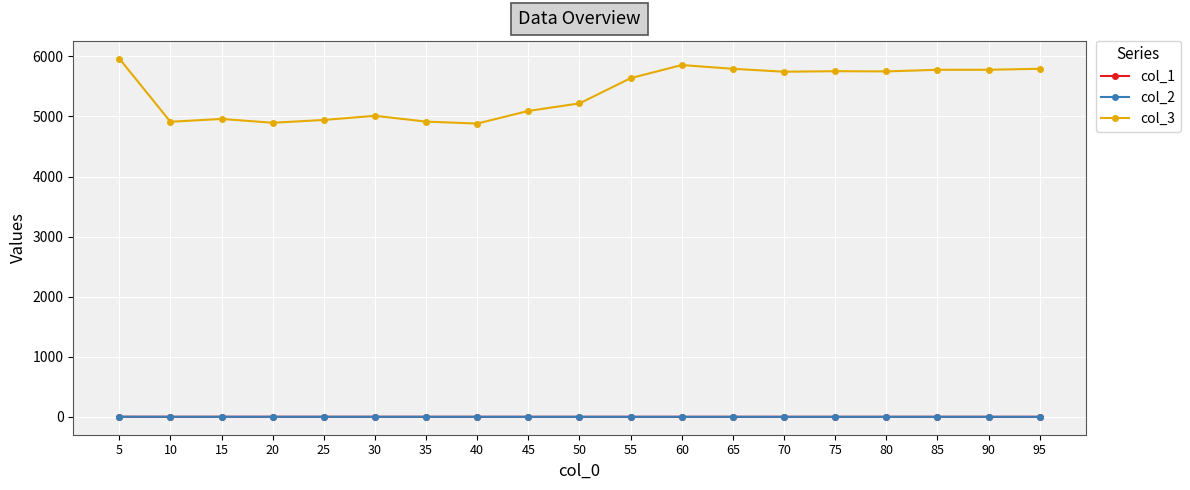

True or false: col_2 has more than 0 interior local peaks.

True